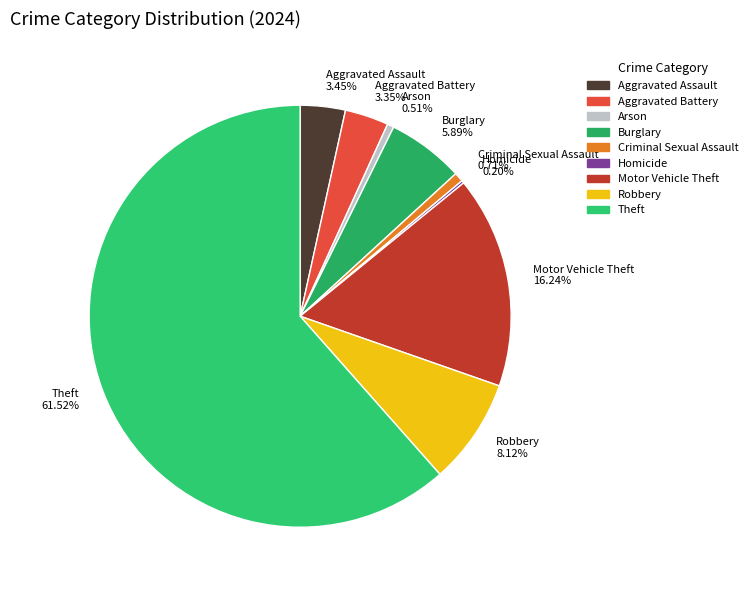

What is the majority slice?

Theft